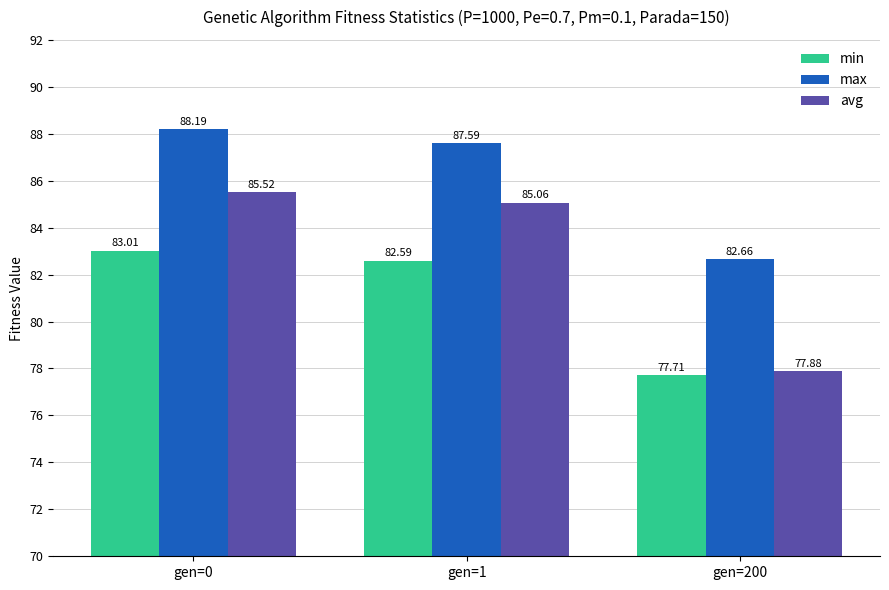

What is the value of the max bar at the 3rd from the left?

82.7